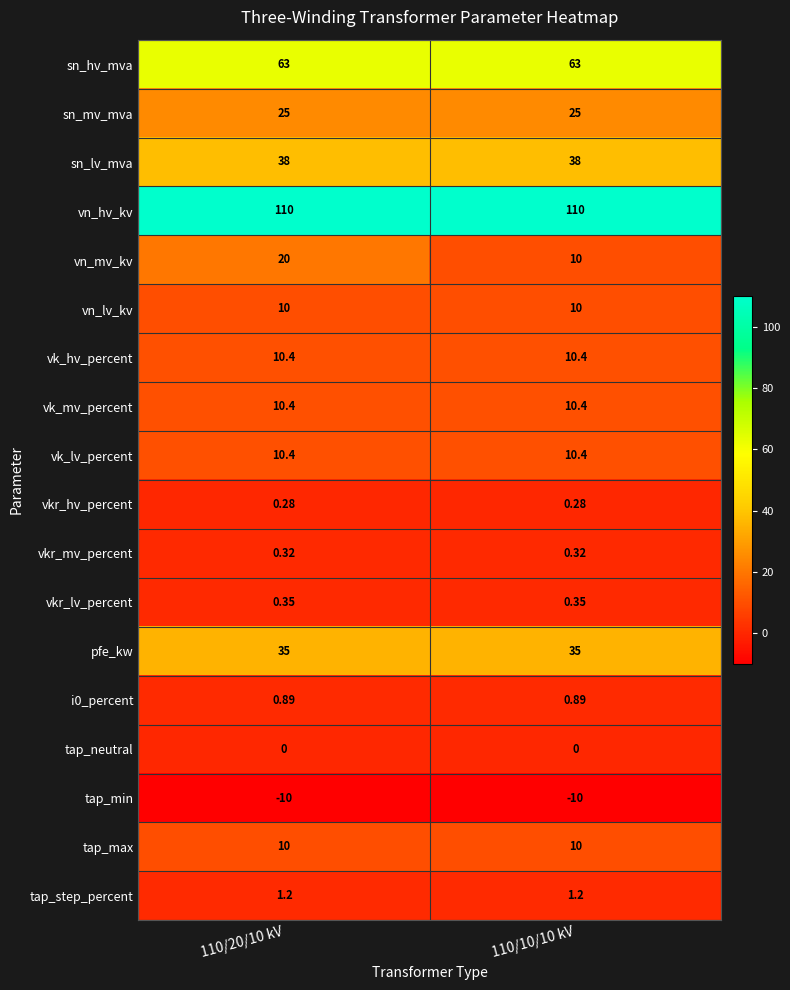

Which series has the largest total across all categories?

vn_hv_kv